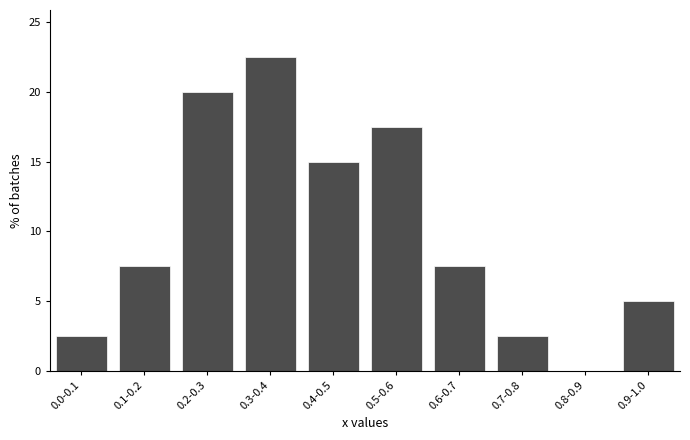

Reading left to right, extract all data points from this chart.

0.0-0.1=2.5	0.1-0.2=7.5	0.2-0.3=20.0	0.3-0.4=22.5	0.4-0.5=15.0	0.5-0.6=17.5	0.6-0.7=7.5	0.7-0.8=2.5	0.8-0.9=0.0	0.9-1.0=5.0